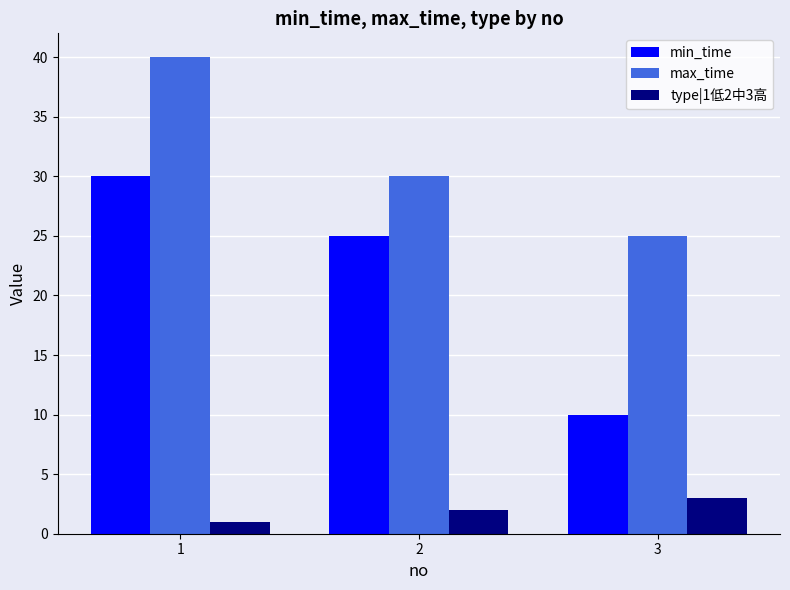

Which series has the largest total across all categories?

max_time